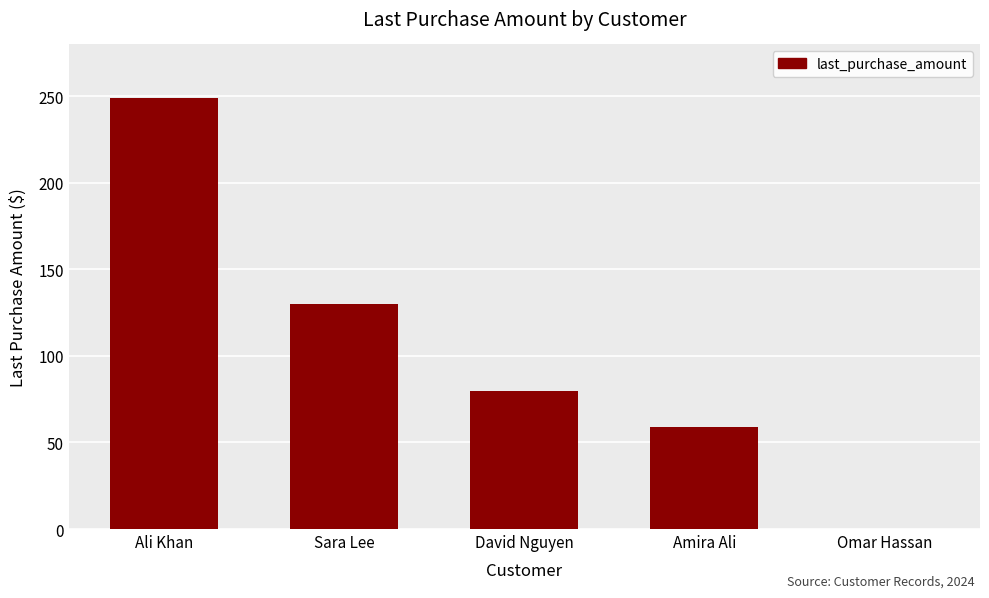

Which label corresponds to the largest value in the chart?

Ali Khan